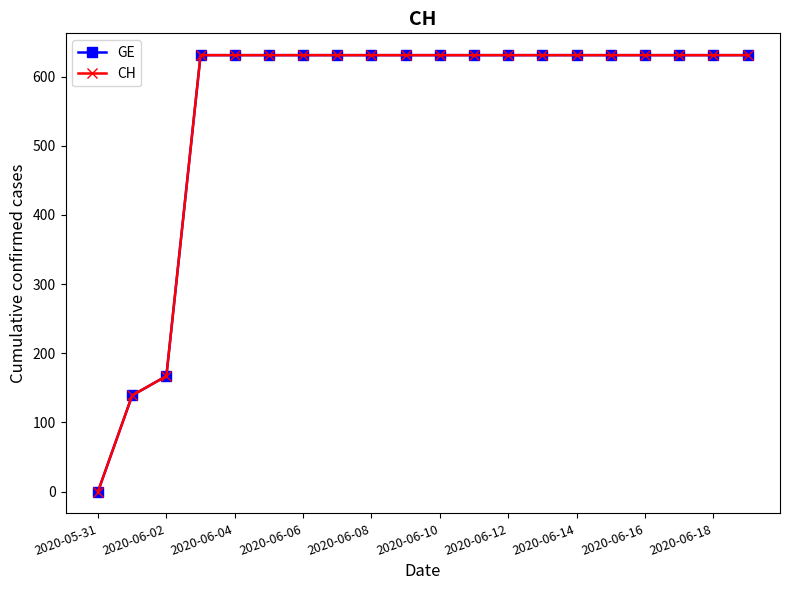

What is the difference between the maximum and minimum values in the CH series?

631